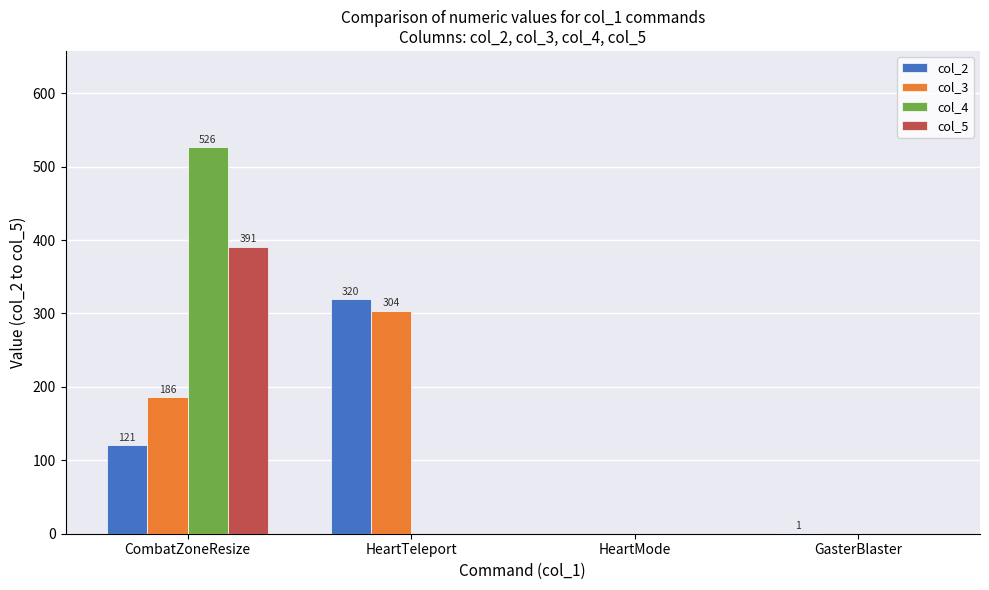

Which category has the highest value across all series?

CombatZoneResize